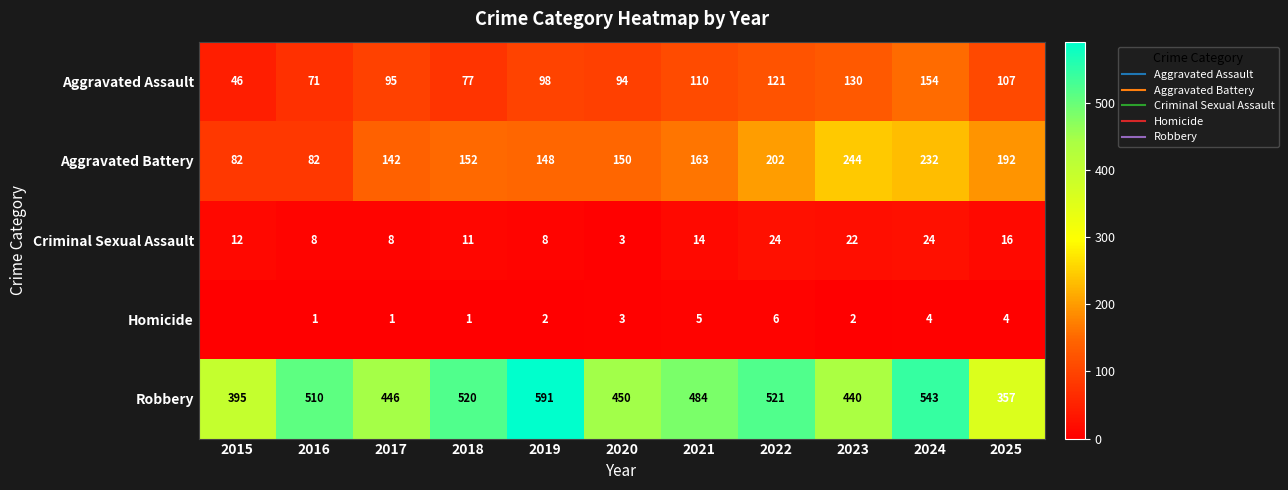

List the labels in order of Robbery value, smallest first.

2025, 2015, 2023, 2017, 2020, 2021, 2016, 2018, 2022, 2024, 2019